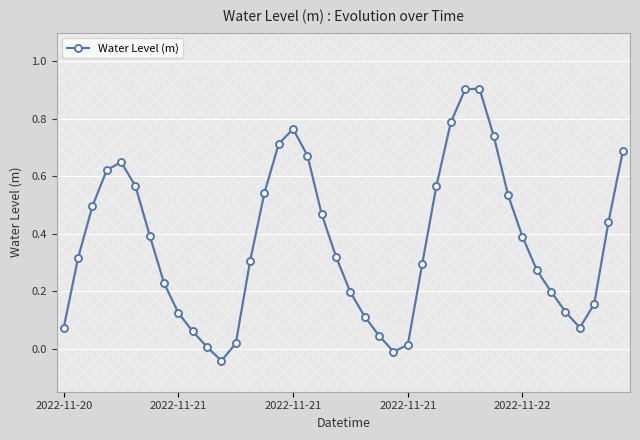

What is the sum of all values?

14.7